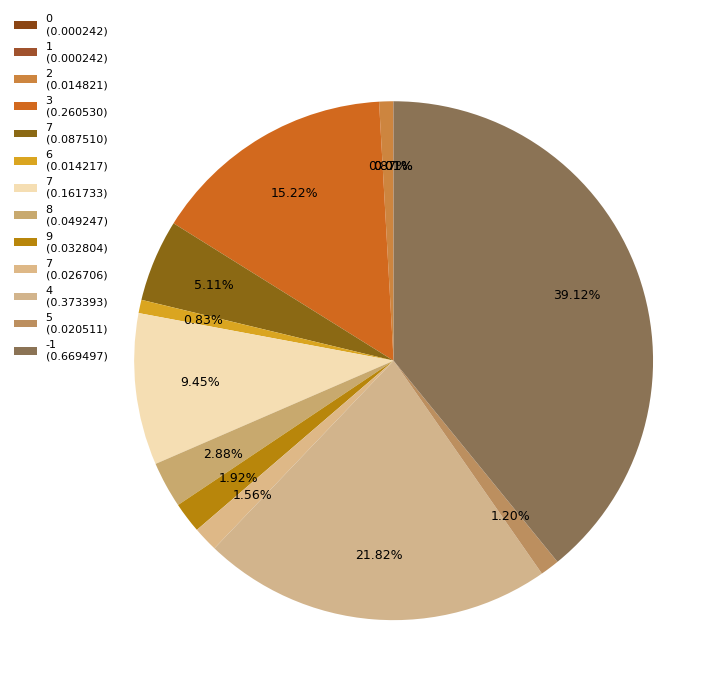

To the nearest percent, what is the average slice percentage?

8%